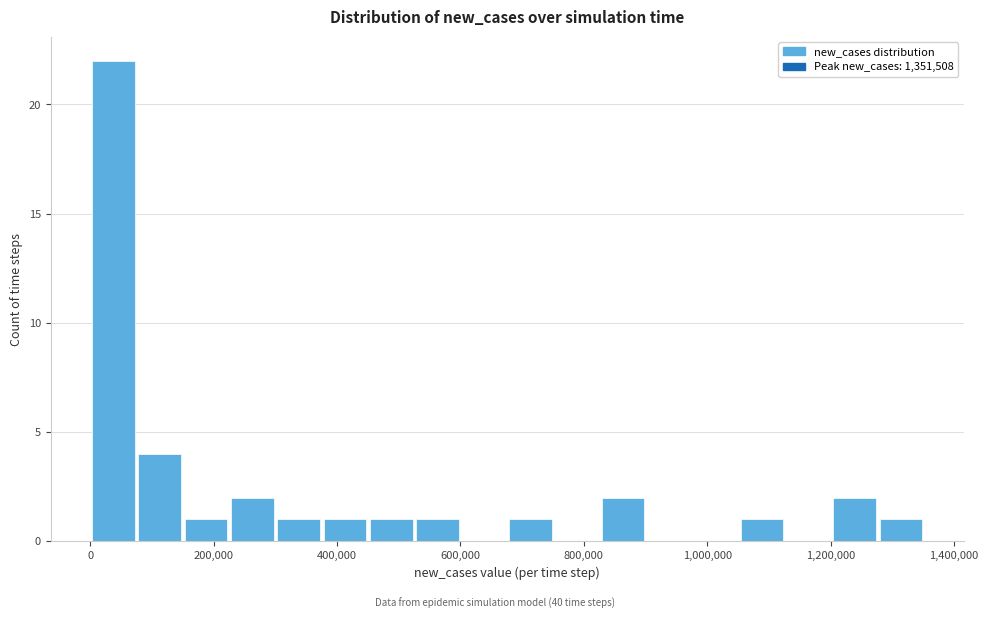

Around what value on the x-axis is the tallest bar? Give the approximate position of its centre, as read against the axis.

40000